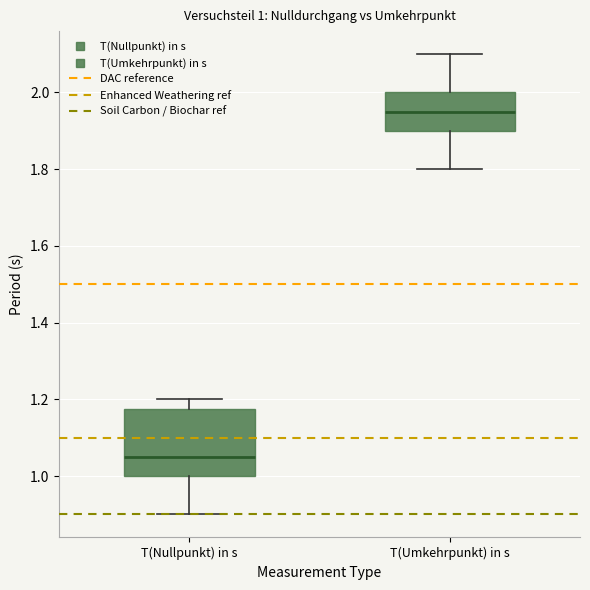

Which box has the highest median line?

T(Umkehrpunkt) in s